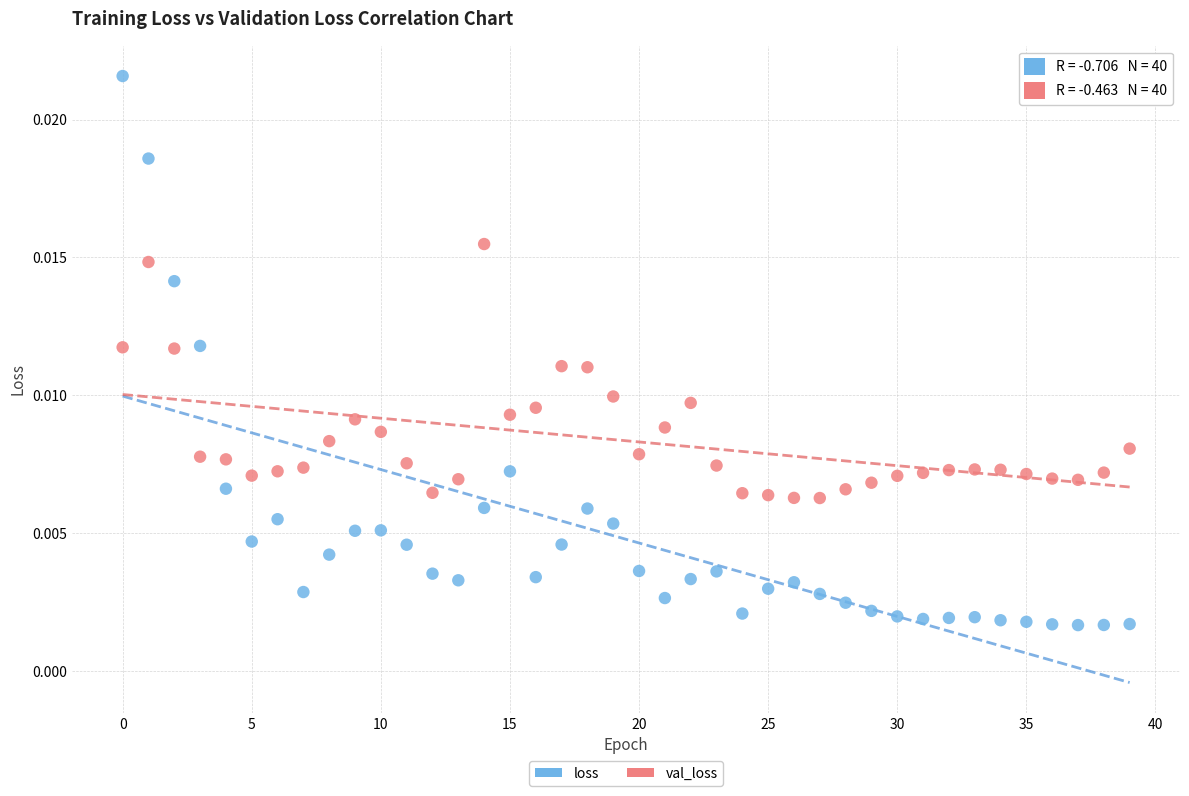

Which series has the widest spread of Y values?

loss